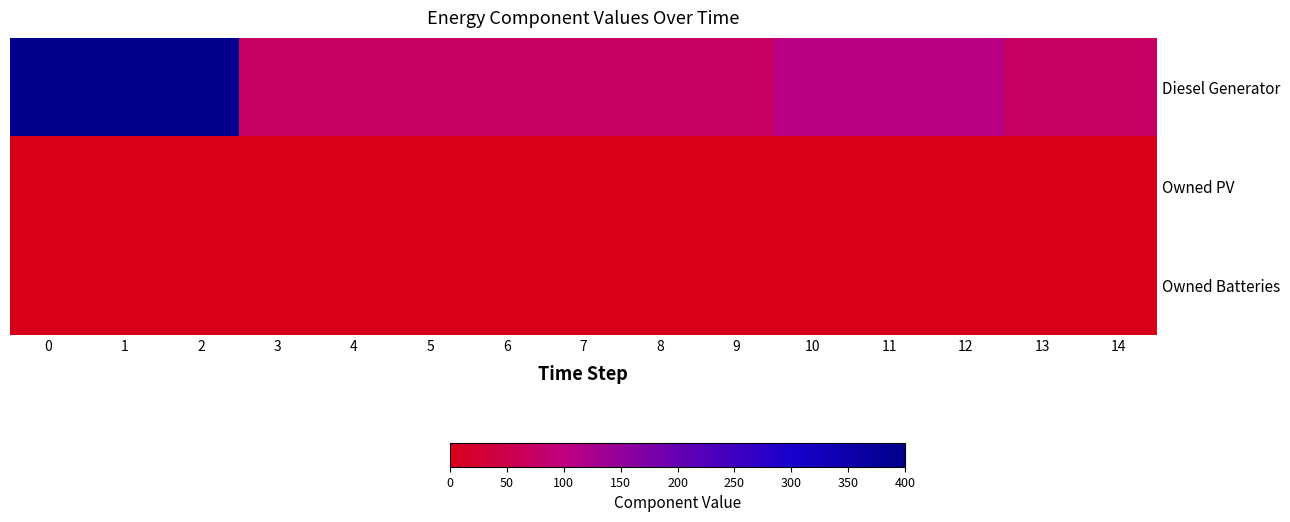

Reading left to right, transcribe all the data shown in this chart.

row_0: 0=400	1=400	2=400	3=72	4=72	5=72	6=72	7=72	8=72	9=72	10=105	11=105	12=105	13=72	14=72
row_1: 0=0	1=0	2=0	3=0	4=0	5=0	6=0	7=0	8=0	9=0	10=0	11=0	12=0	13=0	14=0
row_2: 0=0	1=0	2=0	3=0	4=0	5=0	6=0	7=0	8=0	9=0	10=0	11=0	12=0	13=0	14=0